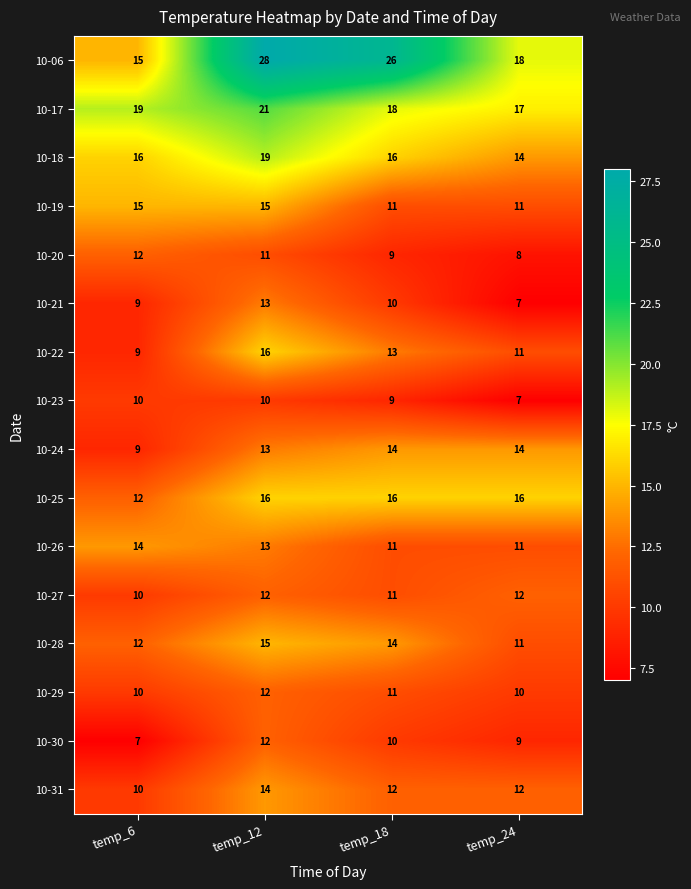

What is the minimum value for 10-25?

12